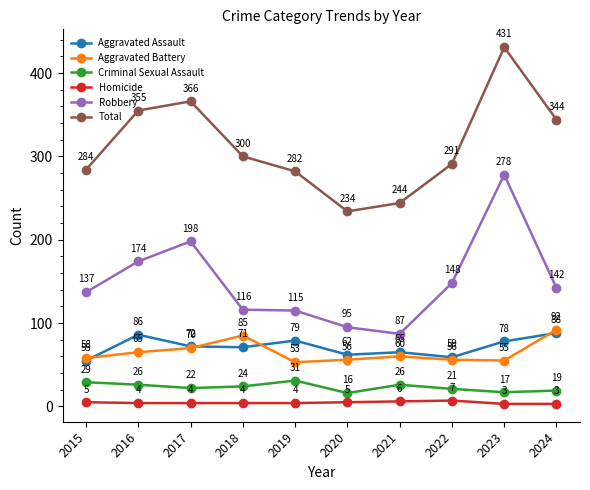

The Aggravated Assault series shows 55 at 2015. True or false?

True